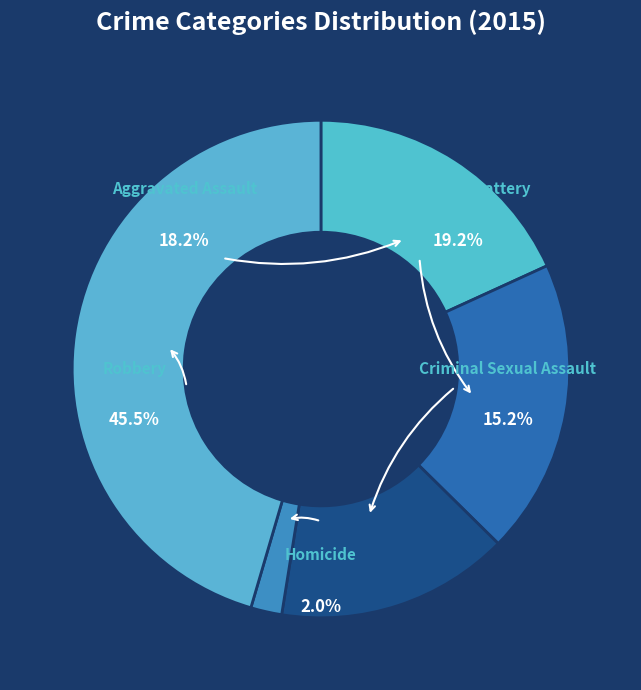

What is the largest slice in the pie chart?

Robbery